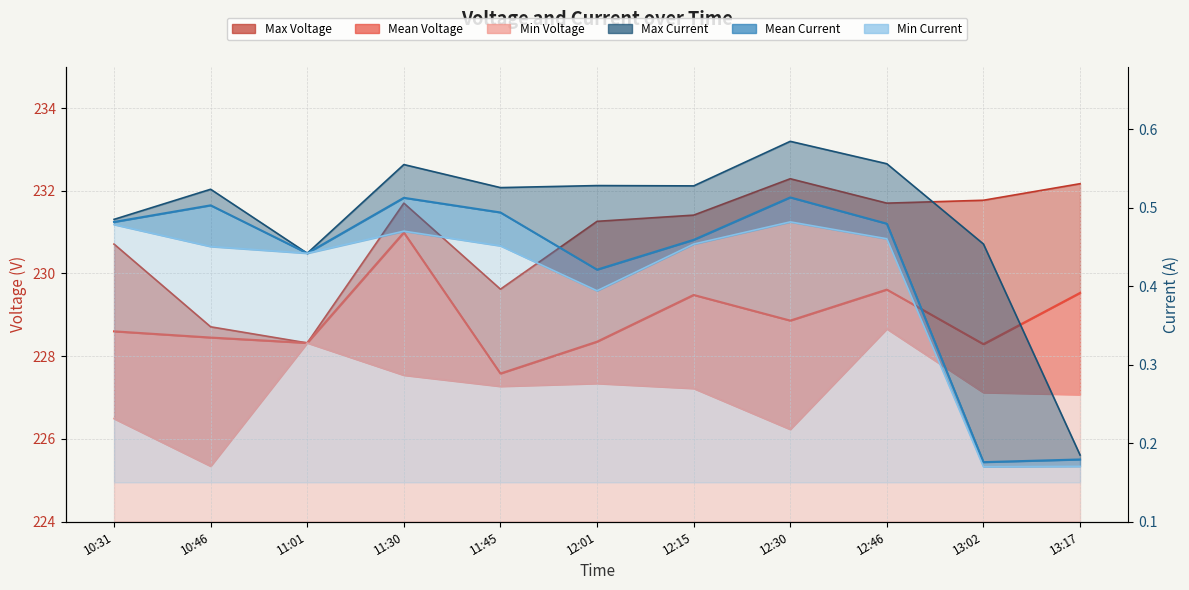

True or false: Min Current and Max Current cross at least once.

False